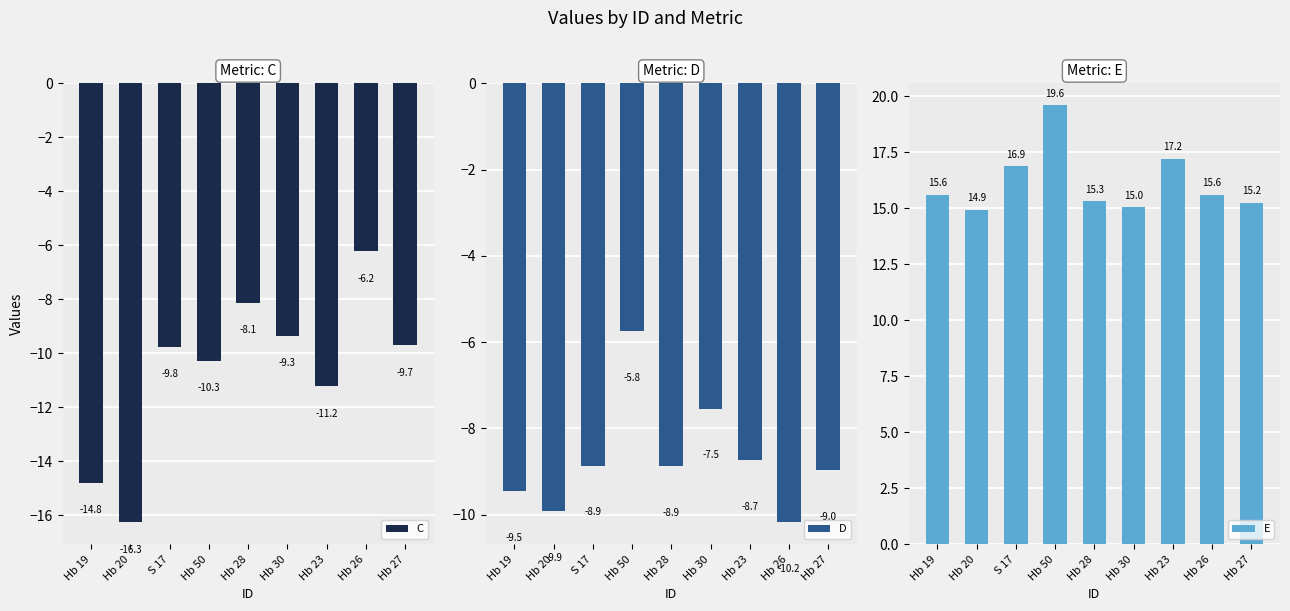

Reading left to right, transcribe all the data shown in this chart.

C: Hb 19=-14.8	Hb 20=-16.3	S 17=-9.8	Hb 50=-10.3	Hb 28=-8.1	Hb 30=-9.3	Hb 23=-11.2	Hb 26=-6.2	Hb 27=-9.7
D: Hb 19=-9.5	Hb 20=-9.9	S 17=-8.9	Hb 50=-5.8	Hb 28=-8.9	Hb 30=-7.5	Hb 23=-8.7	Hb 26=-10.2	Hb 27=-9.0
E: Hb 19=15.6	Hb 20=14.9	S 17=16.9	Hb 50=19.6	Hb 28=15.3	Hb 30=15.0	Hb 23=17.2	Hb 26=15.6	Hb 27=15.2